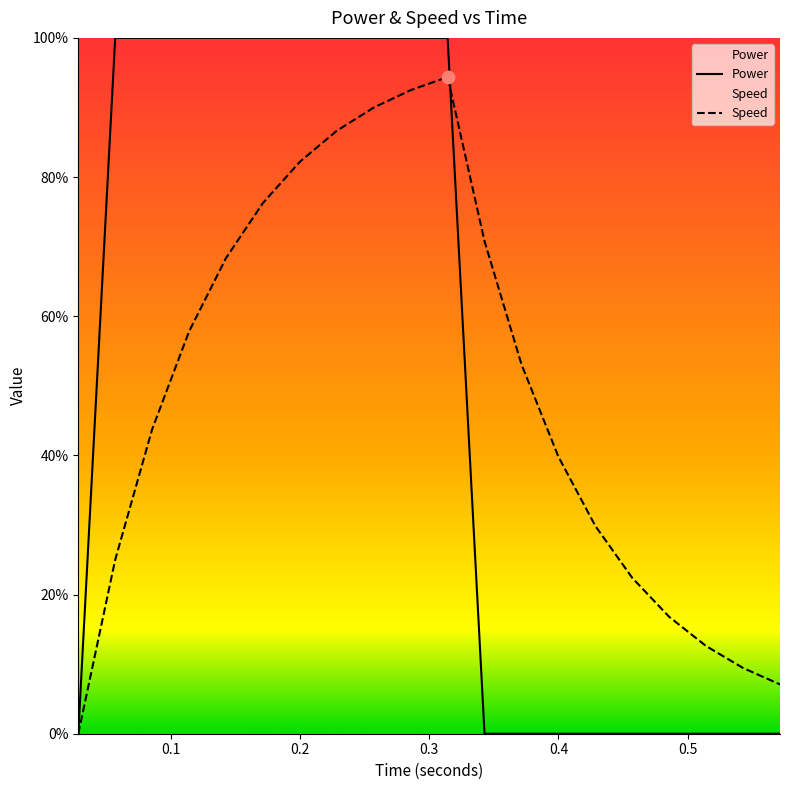

At how many categories does at least one series exceed 53?

12